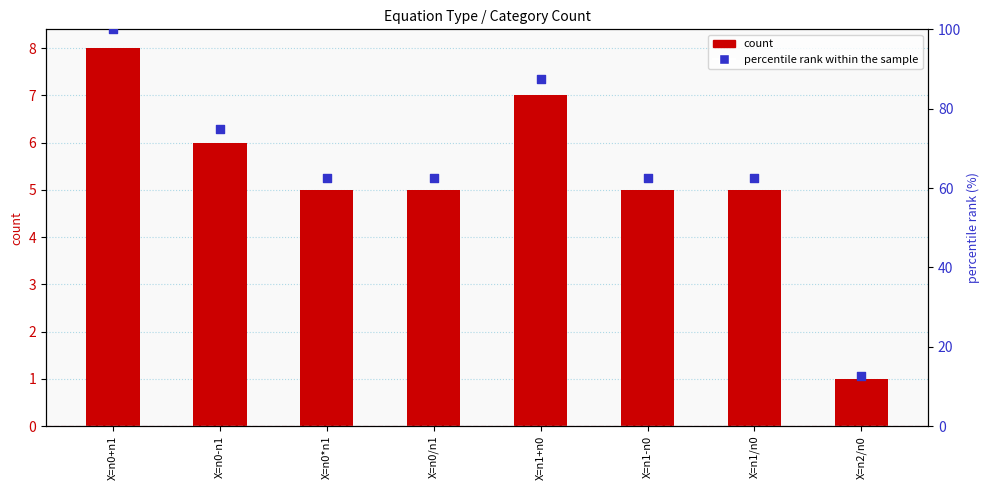

Which series has the largest total across all categories?

percentile rank within the sample